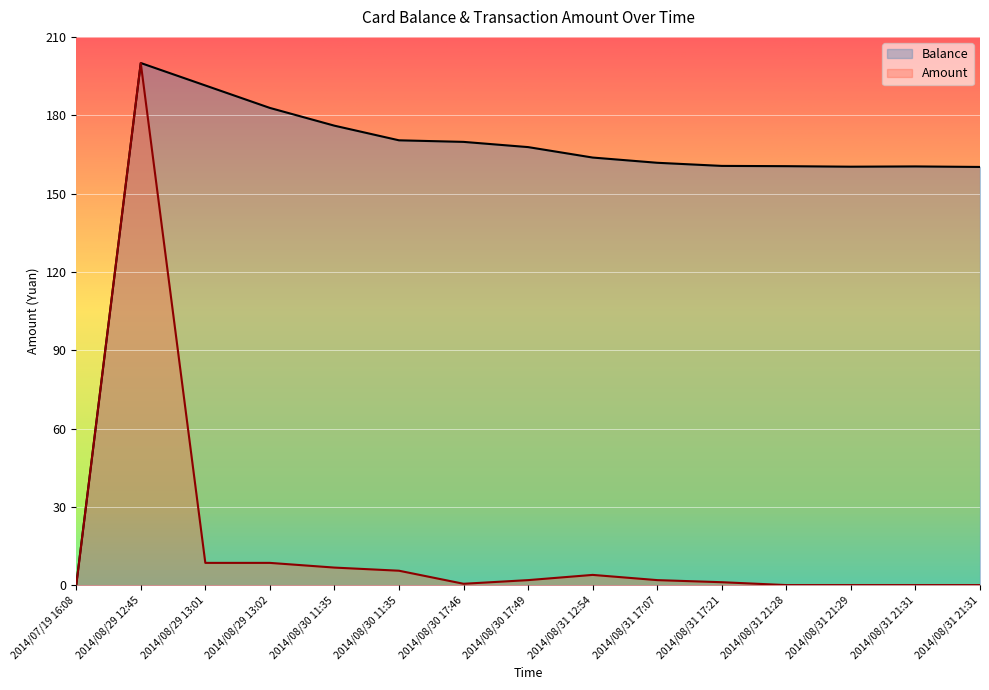

List the labels in order of Amount value, largest first.

2014/08/29 12:45, 2014/08/29 13:01, 2014/08/29 13:02, 2014/08/30 11:35, 2014/08/30 11:35, 2014/08/31 12:54, 2014/08/30 17:49, 2014/08/31 17:07, 2014/08/31 17:21, 2014/08/30 17:46, 2014/08/31 21:28, 2014/08/31 21:29, 2014/08/31 21:31, 2014/08/31 21:31, 2014/07/19 16:08